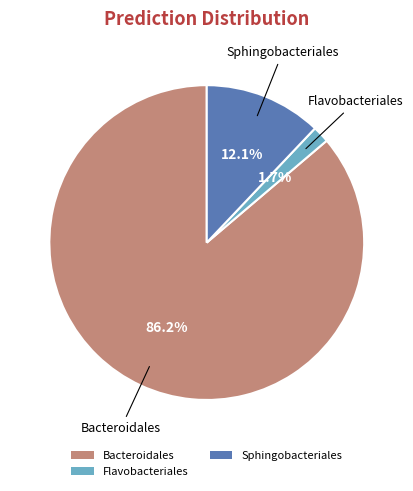

Rank the categories by value from lowest to highest.

Flavobacteriales, Sphingobacteriales, Bacteroidales